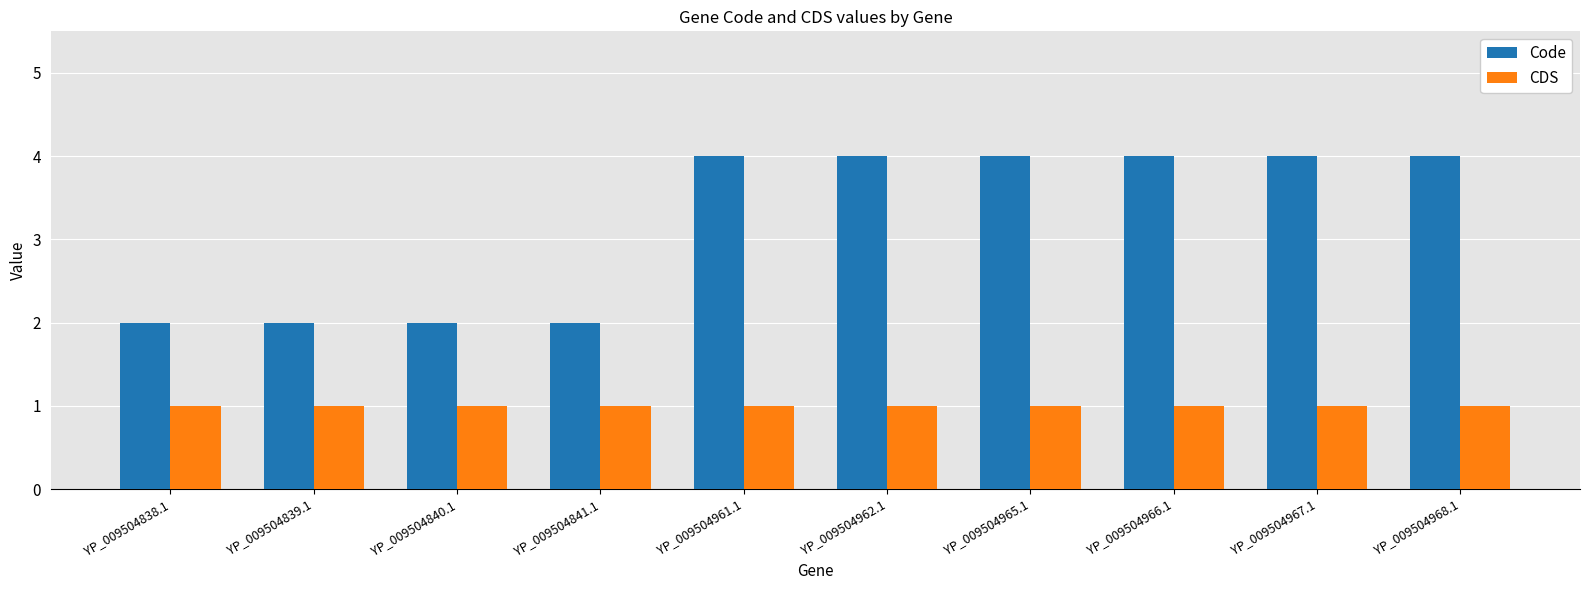

What is the maximum value shown in the chart?

4